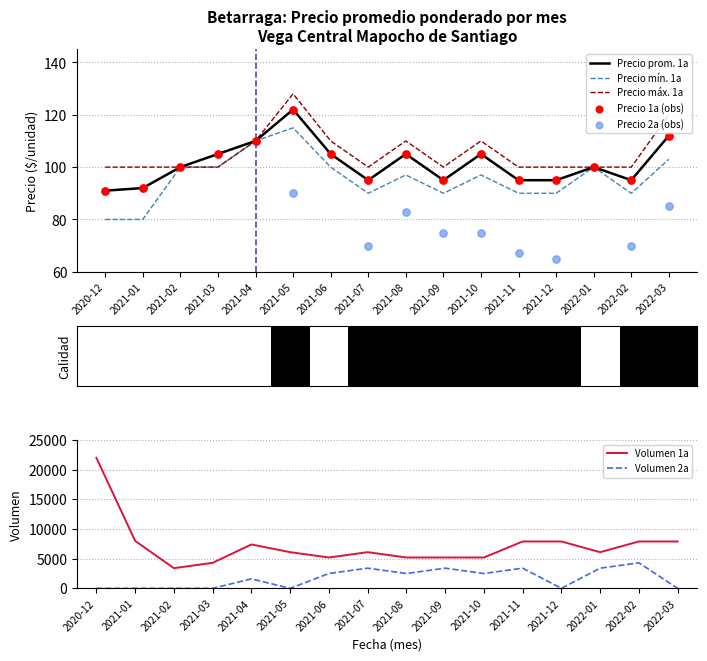

True or false: Volumen 1a and Volumen 2a intersect in this chart.

False